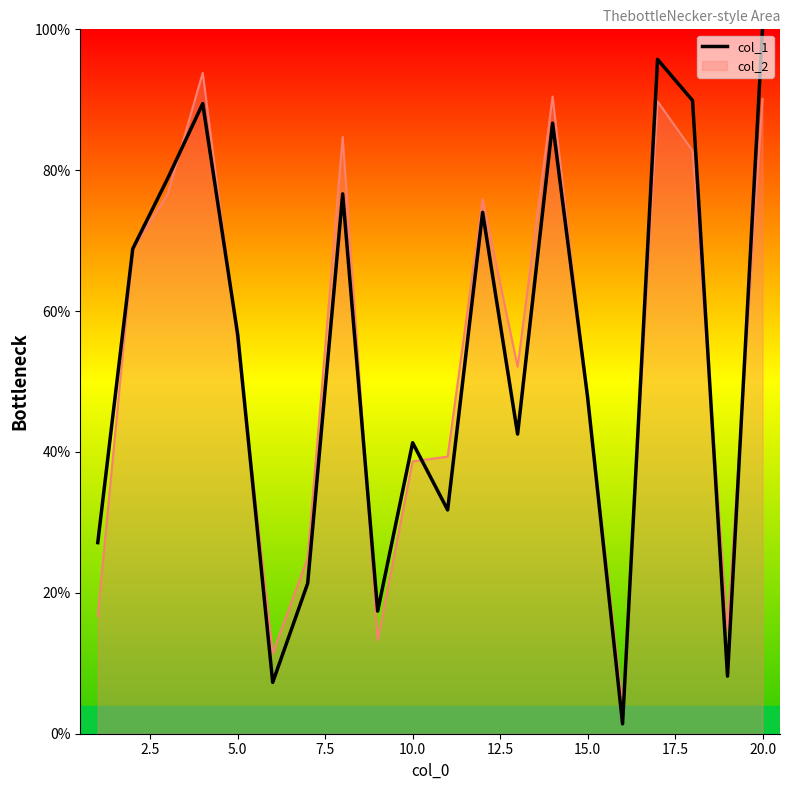

Which series has the largest range (max minus min)?

col_1